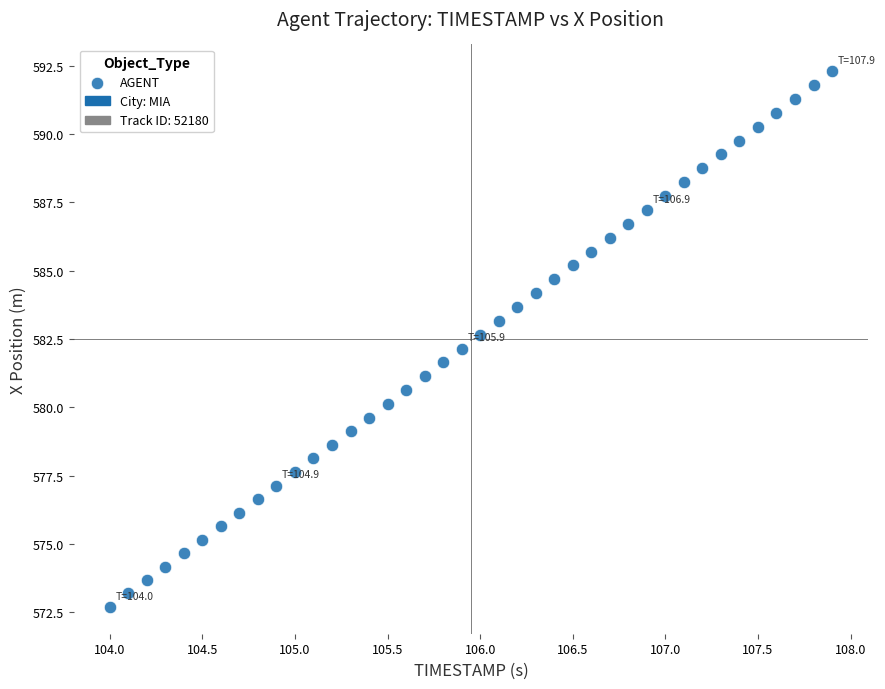

What is the range of Y values (max minus min)?

19.6